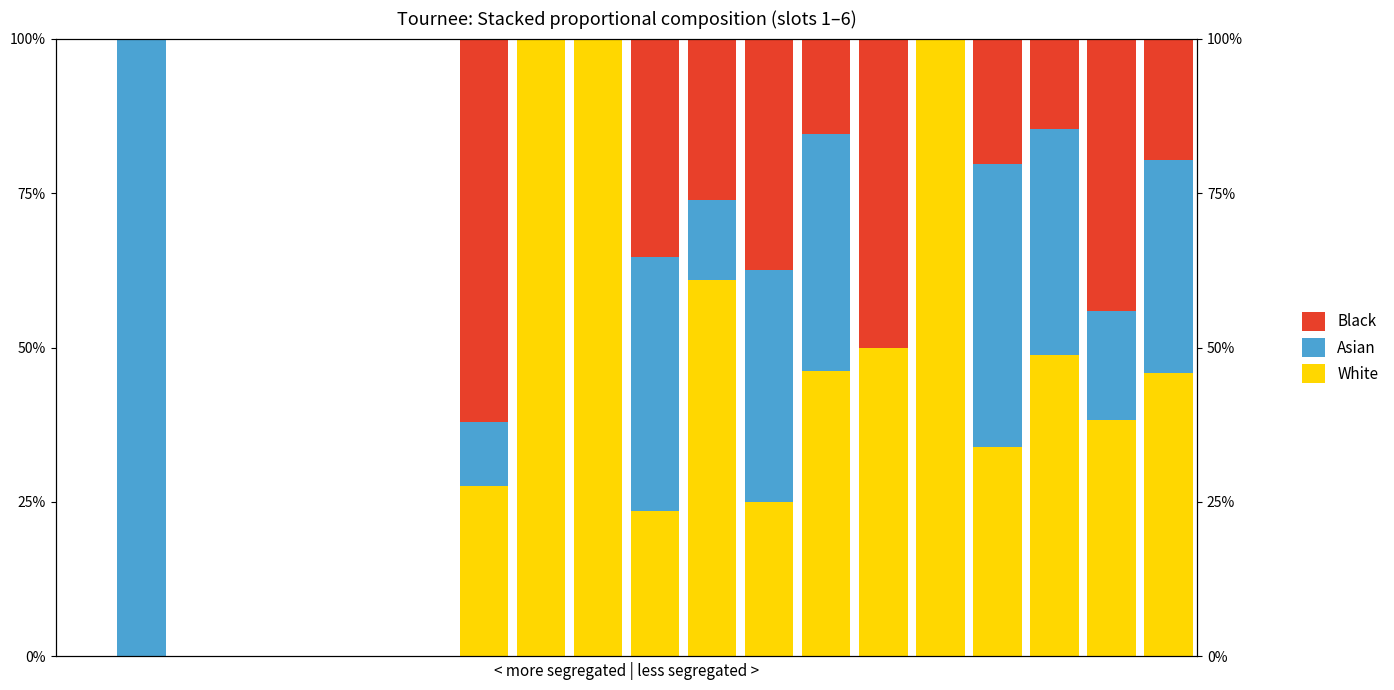

The White series shows 0.6 at 11. True or false?

True